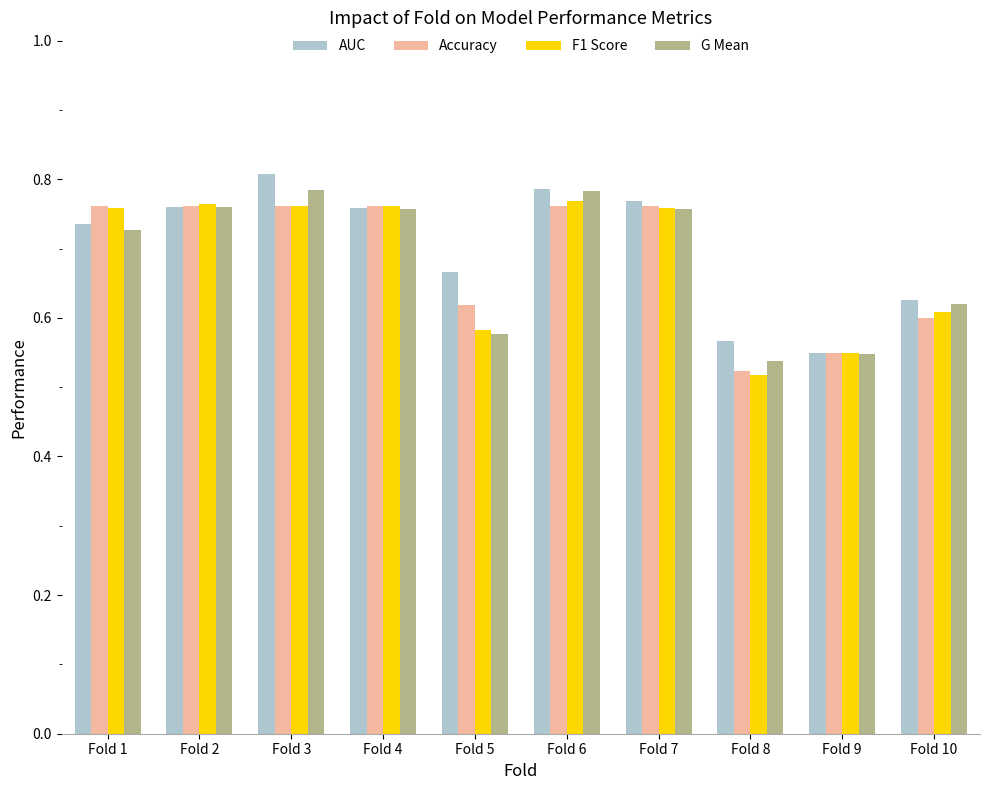

What is the sum of the Accuracy values at Fold 8 and Fold 1?

1.3